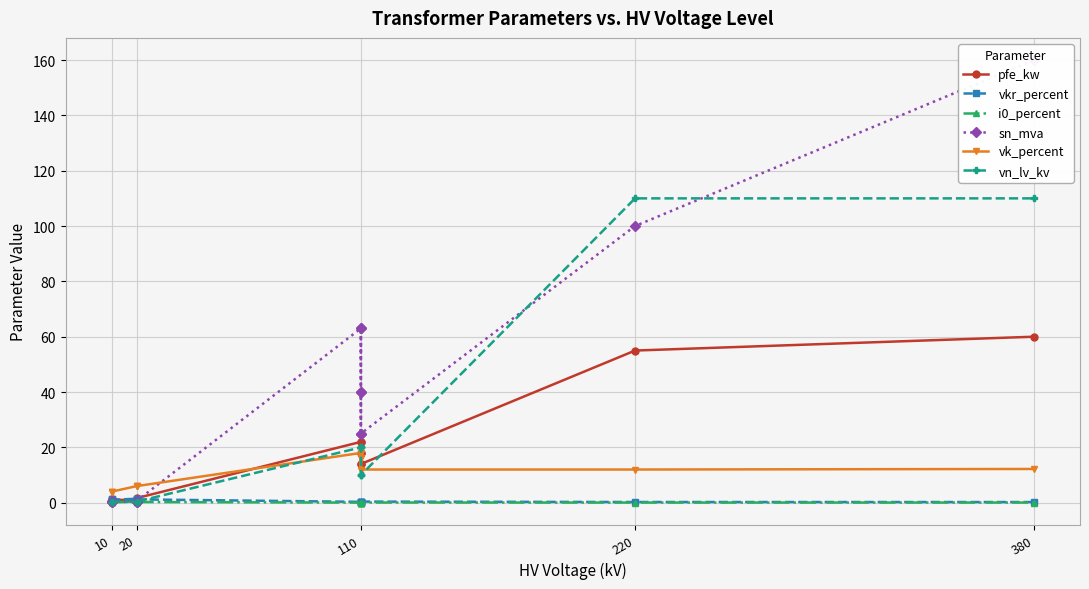

Reading left to right, what are all the values shown in this chart?

pfe_kw: 0.6	0.9	1.2	0.8	1.4	1.6	22.0	18.0	14.0	22.0	18.0	14.0	55.0	60.0
vkr_percent: 1.2	1.3	1.1	1.4	1.4	1.2	0.3	0.3	0.4	0.3	0.3	0.4	0.3	0.2
i0_percent: 0.2	0.2	0.2	0.3	0.3	0.3	0.0	0.1	0.1	0.0	0.1	0.1	0.1	0.1
sn_mva: 0.2	0.4	0.6	0.2	0.4	0.6	63.0	40.0	25.0	63.0	40.0	25.0	100.0	160.0
vk_percent: 4.0	4.0	4.0	6.0	6.0	6.0	18.0	16.2	12.0	18.0	16.2	12.0	12.0	12.2
vn_lv_kv: 0.4	0.4	0.4	0.4	0.4	0.4	20.0	20.0	20.0	10.0	10.0	10.0	110.0	110.0